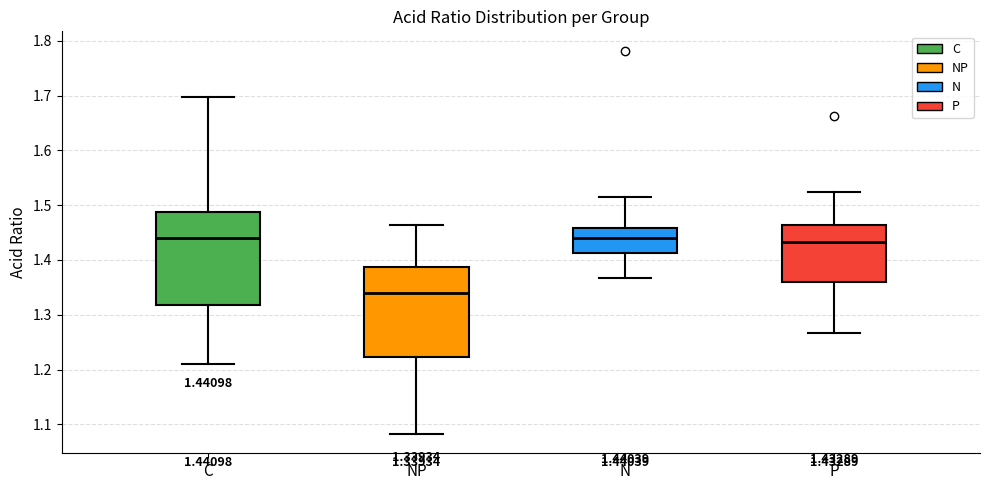

Which box's median line is the lowest?

NP